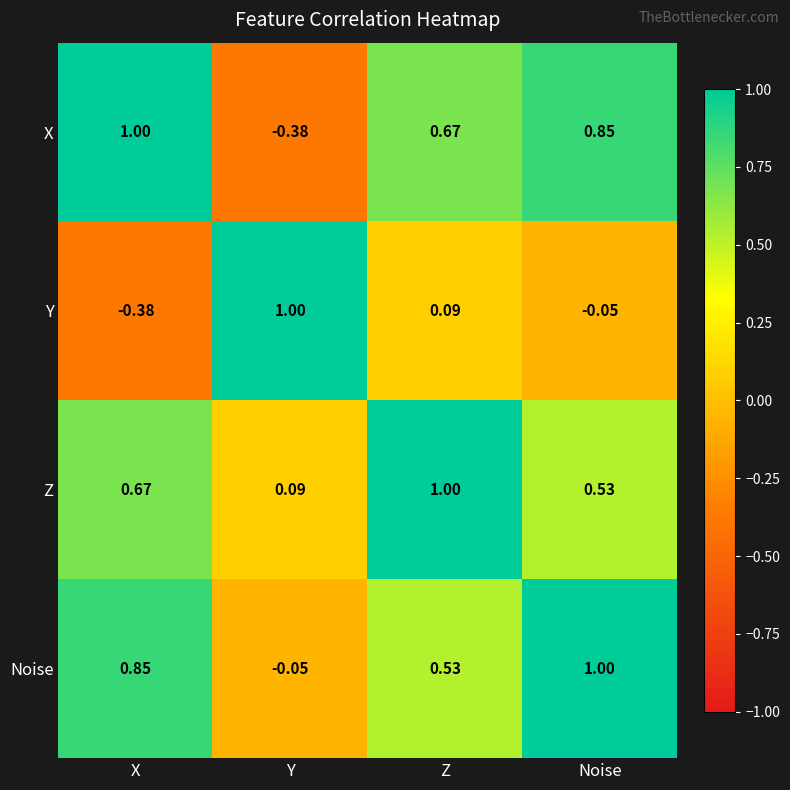

Which category has the lowest value in the Z series?

Y